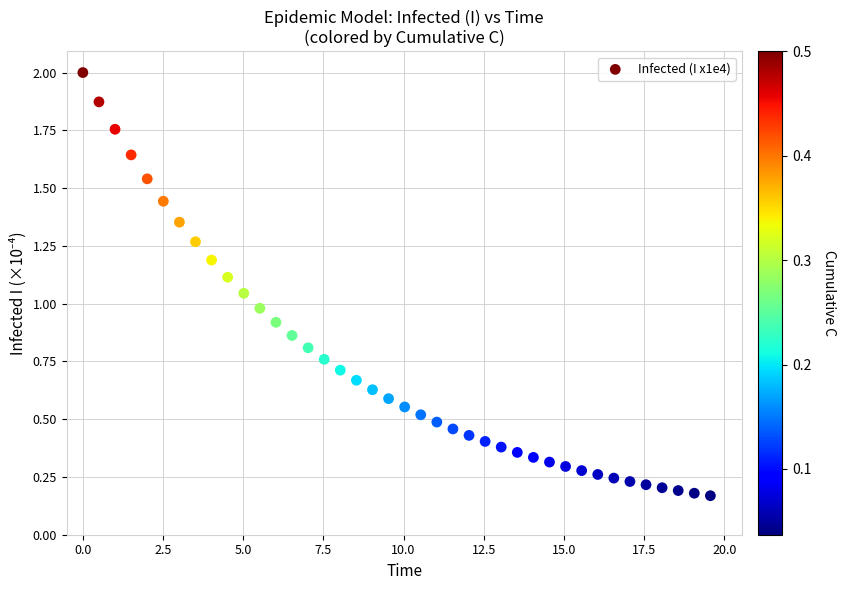

What is the range of X values (max minus min)?

19.6